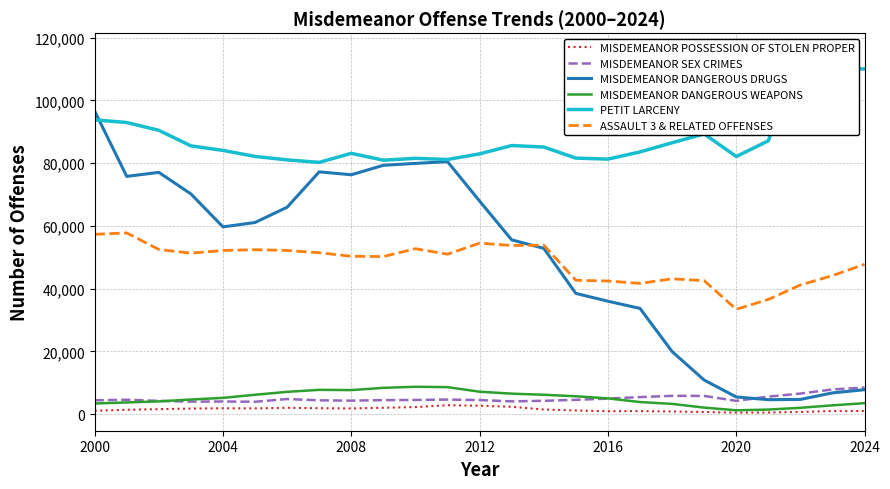

What is the minimum value for MISDEMEANOR SEX CRIMES?

3937